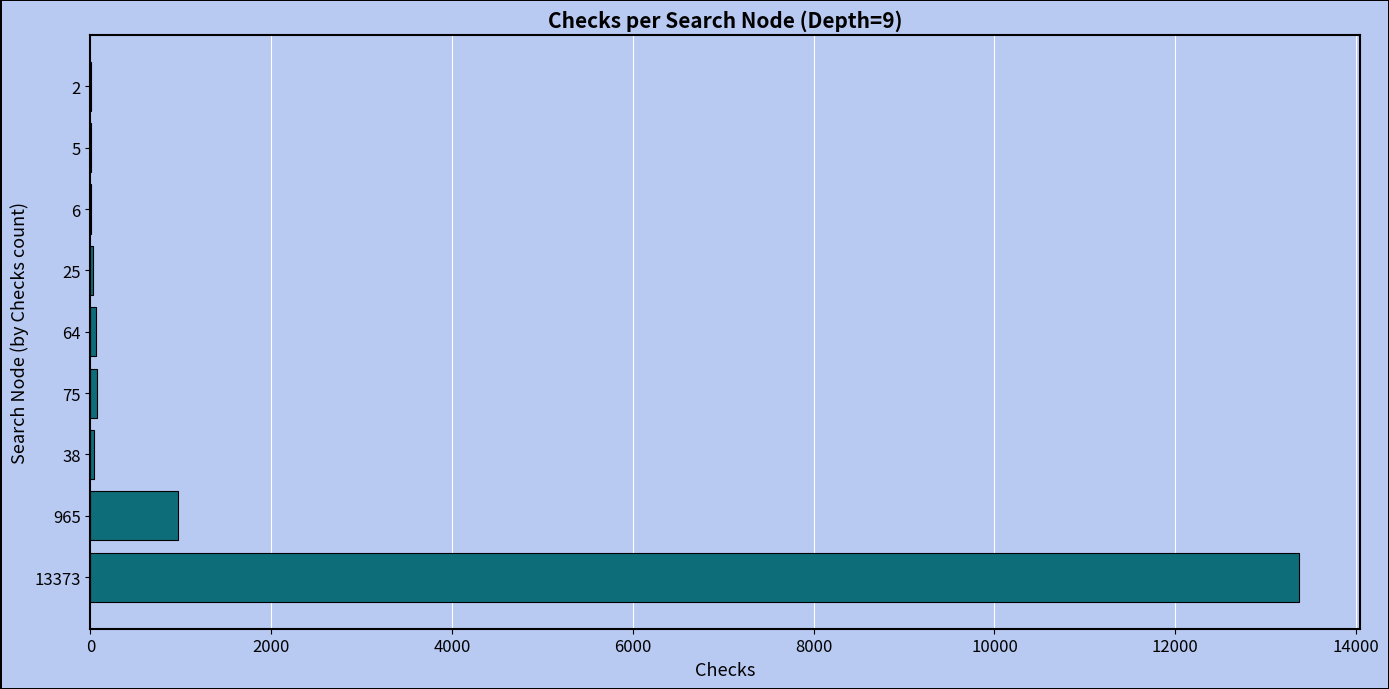

True or false: the data shows 965 at 965.

True